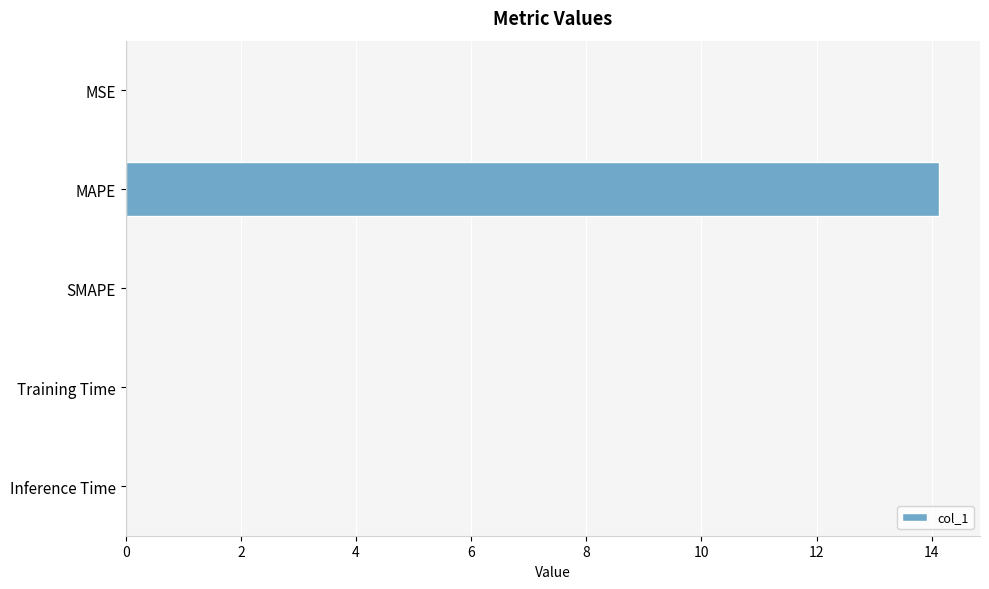

How many data points does each series have?

5